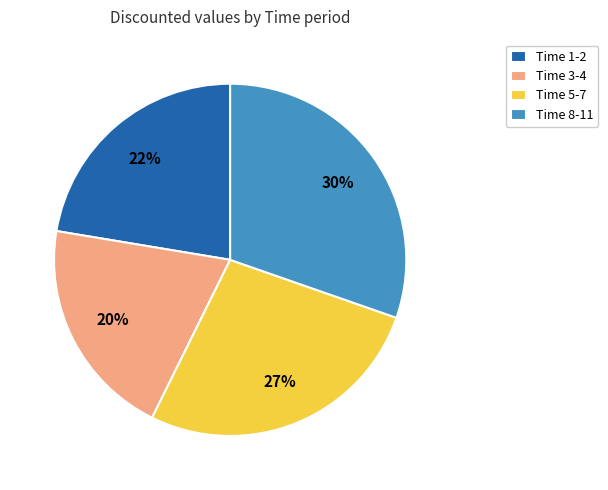

Which slice is the largest?

Time 8-11